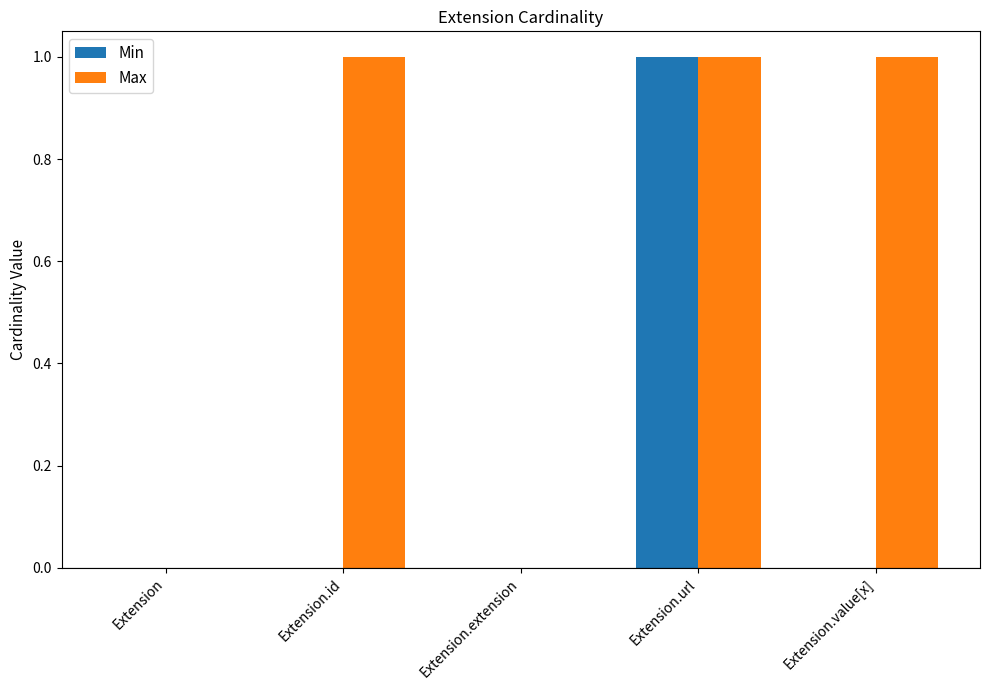

Which series changed the most between Extension.url and Extension.value[x]?

Min